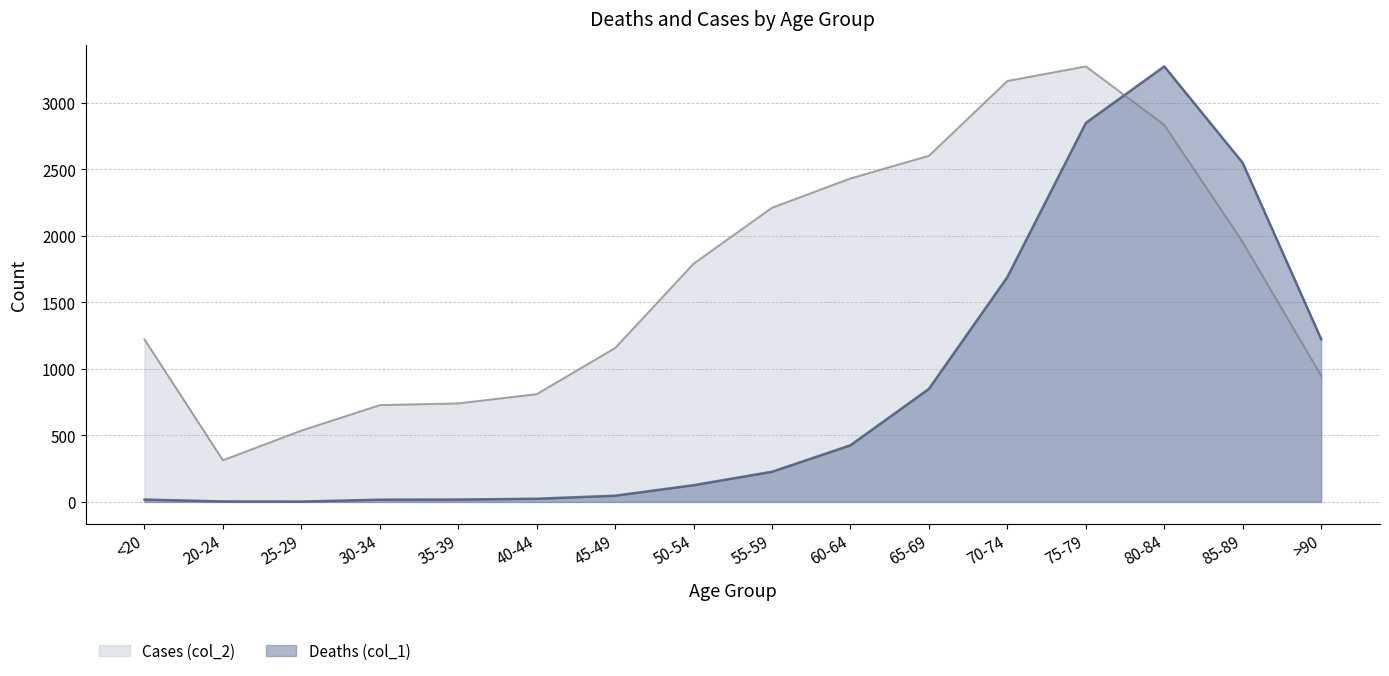

What is the sum of the Deaths (col_1) values at 55-59 and 35-39?

245.0